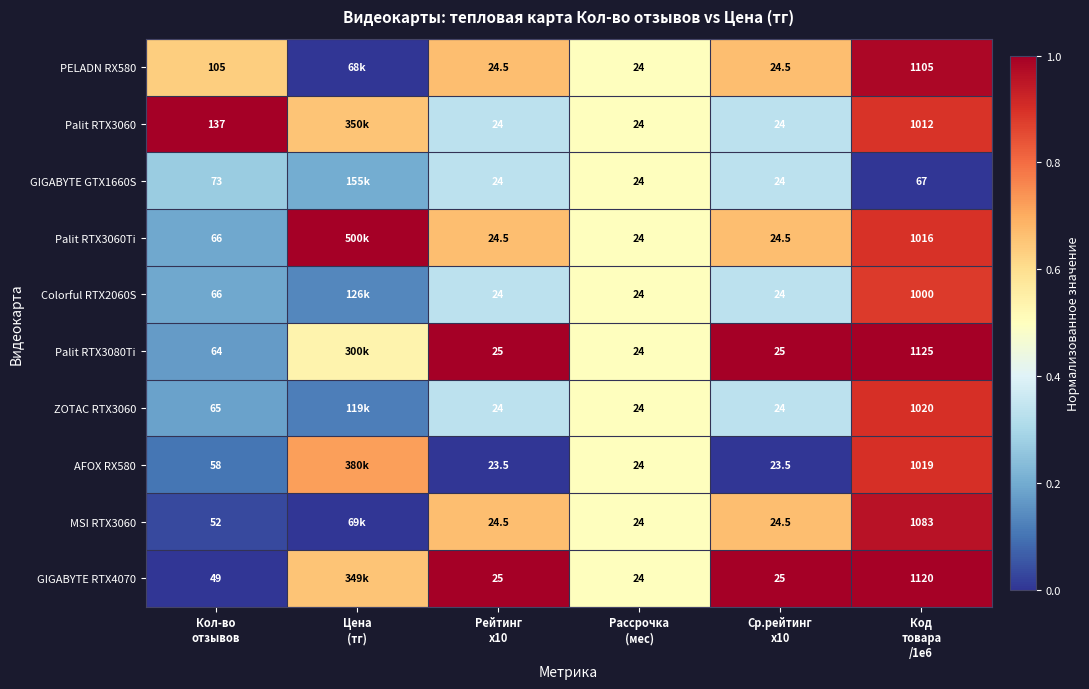

How many ZOTAC RTX3060 values are between 0 and 1?

6